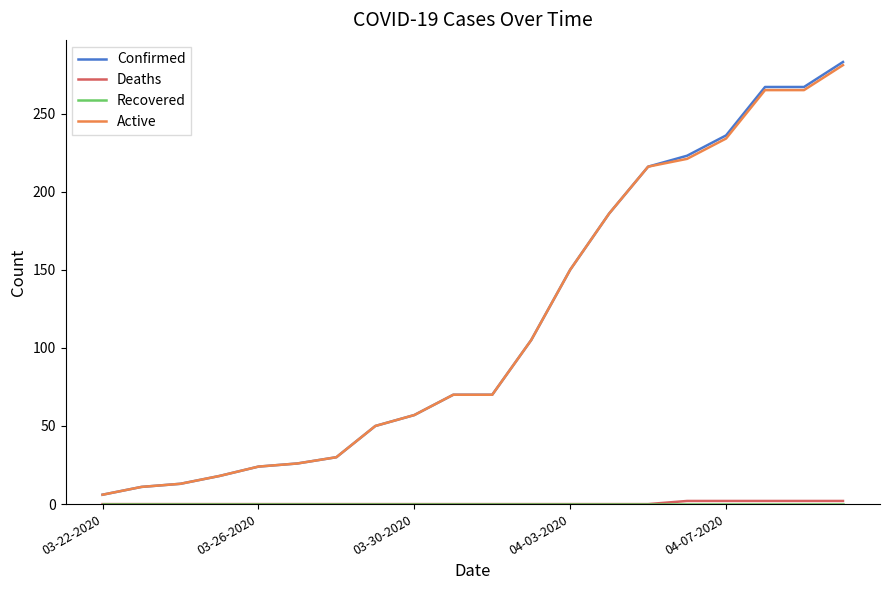

What is the minimum value for Confirmed?

6